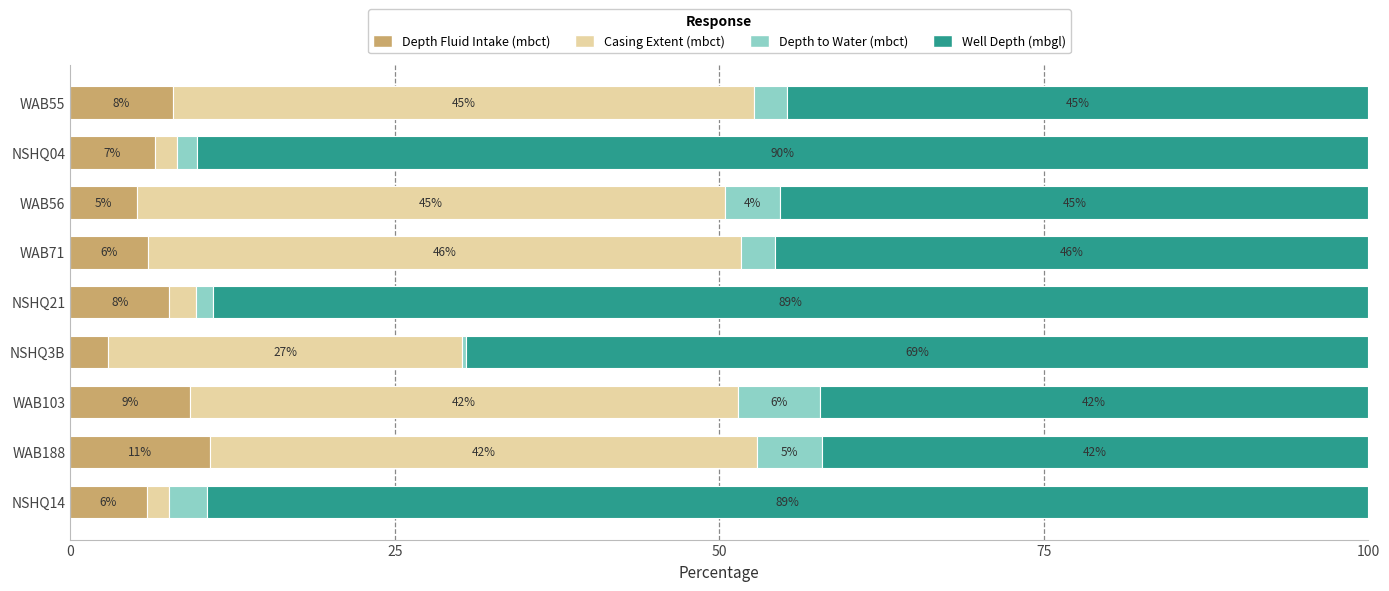

What is the sum of the Depth Fluid Intake (mbct) values at WAB56 and NSHQ14?

11.0